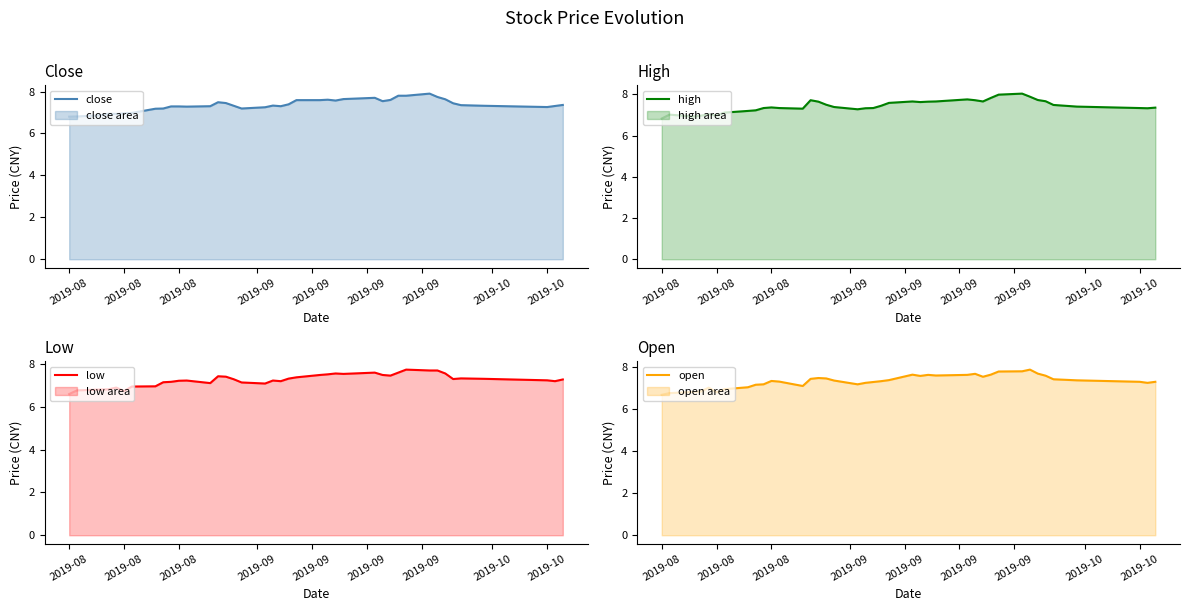

Where do open and close first cross each other?

2019-09 and 2019-09